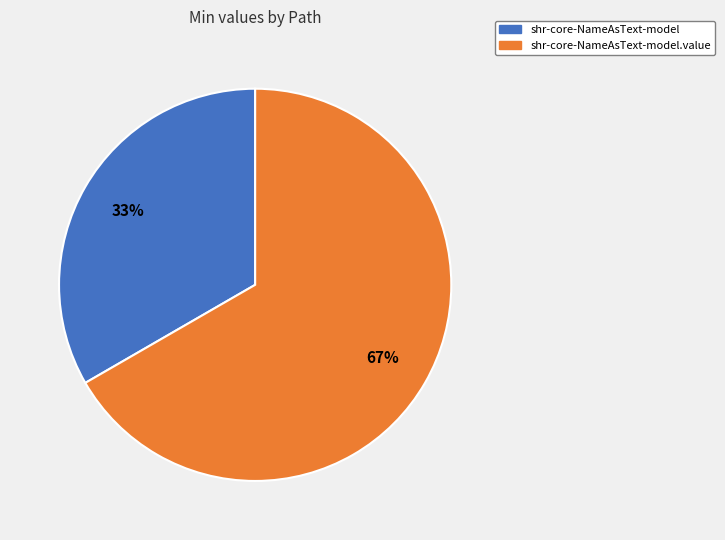

Is there any slice that represents more than half of the pie?

Yes